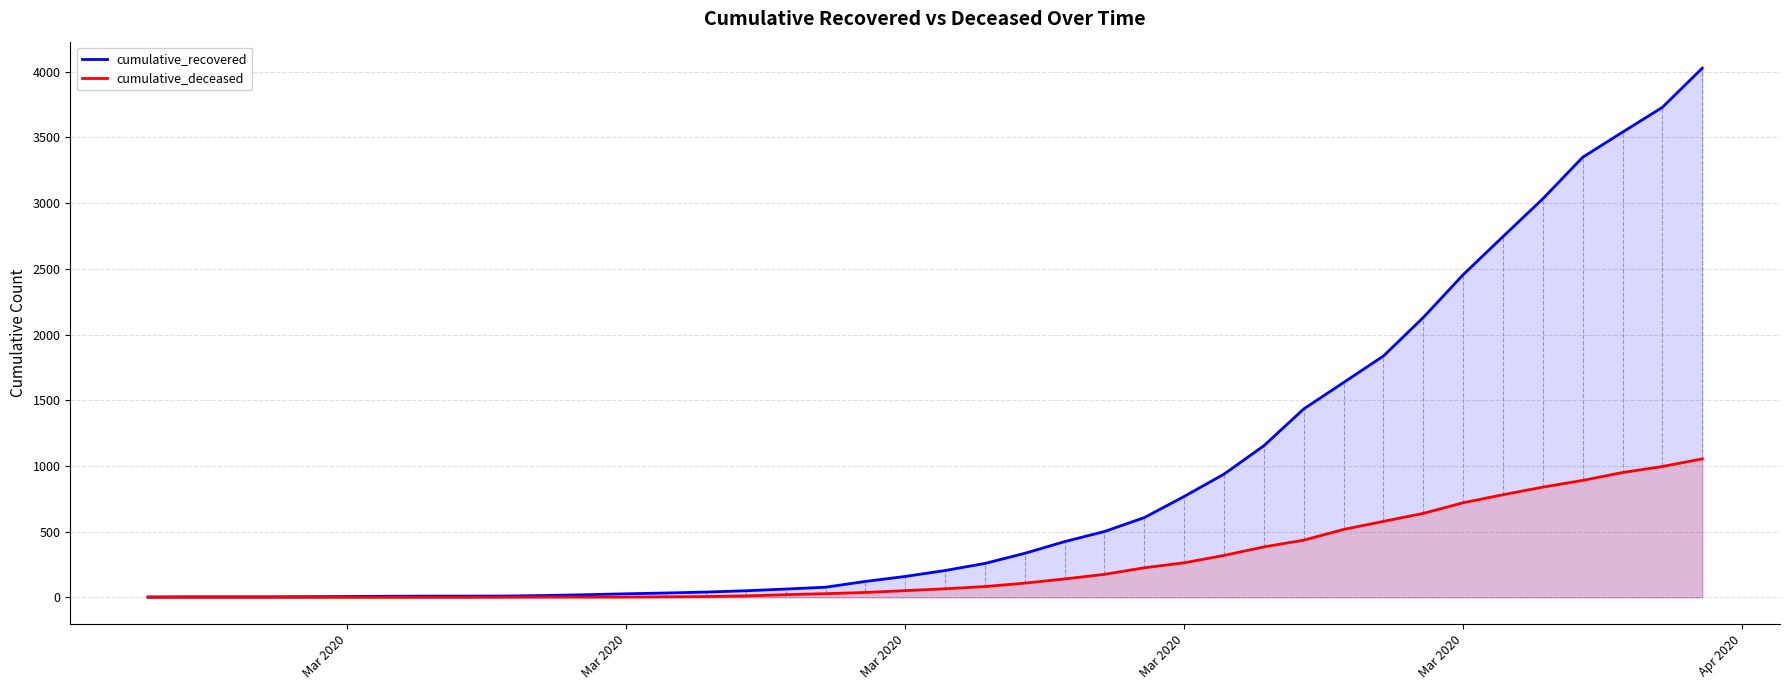

How many data points in cumulative_recovered are above 204?

19